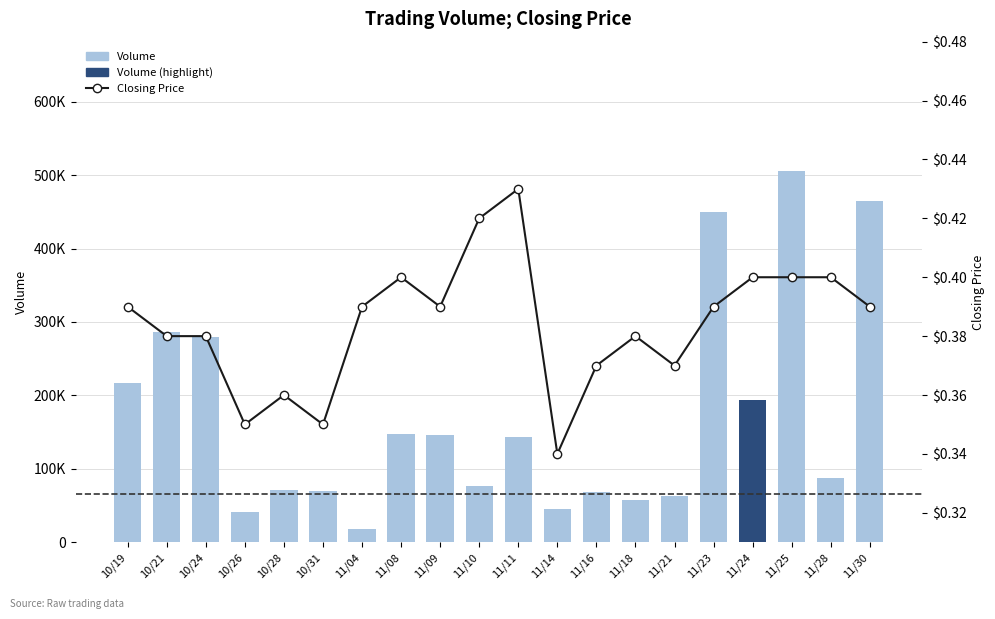

Reading right to left, what are all the values shown in this chart?

Volume: 11/30=465000.0	11/28=87000.0	11/25=505000.0	11/24=194000.0	11/23=450000.0	11/21=63000.0	11/18=57000.0	11/16=69000.0	11/14=45000.0	11/11=144000.0	11/10=77000.0	11/09=146000.0	11/08=148000.0	11/04=18000.0	10/31=70000.0	10/28=71000.0	10/26=41000.0	10/24=280000.0	10/21=287000.0	10/19=217000.0
Closing Price: 11/30=0.4	11/28=0.4	11/25=0.4	11/24=0.4	11/23=0.4	11/21=0.4	11/18=0.4	11/16=0.4	11/14=0.3	11/11=0.4	11/10=0.4	11/09=0.4	11/08=0.4	11/04=0.4	10/31=0.3	10/28=0.4	10/26=0.3	10/24=0.4	10/21=0.4	10/19=0.4